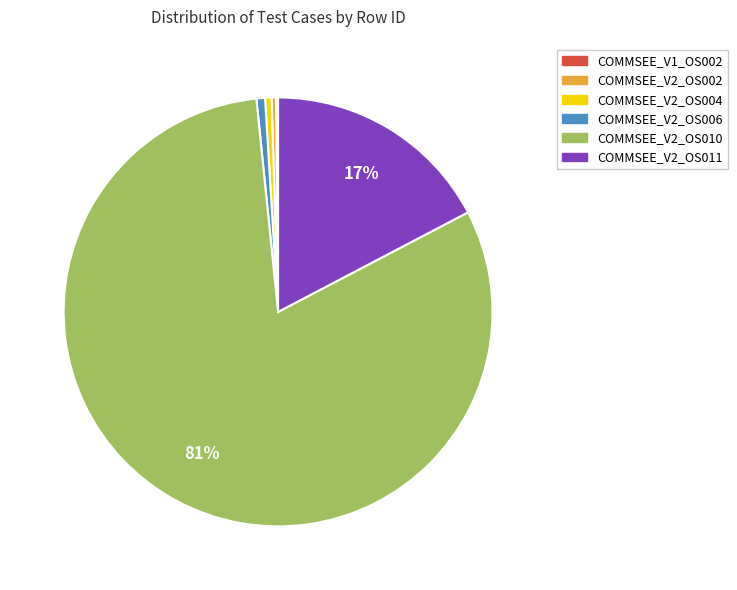

Is COMMSEE_V2_OS010 the majority of the pie?

Yes